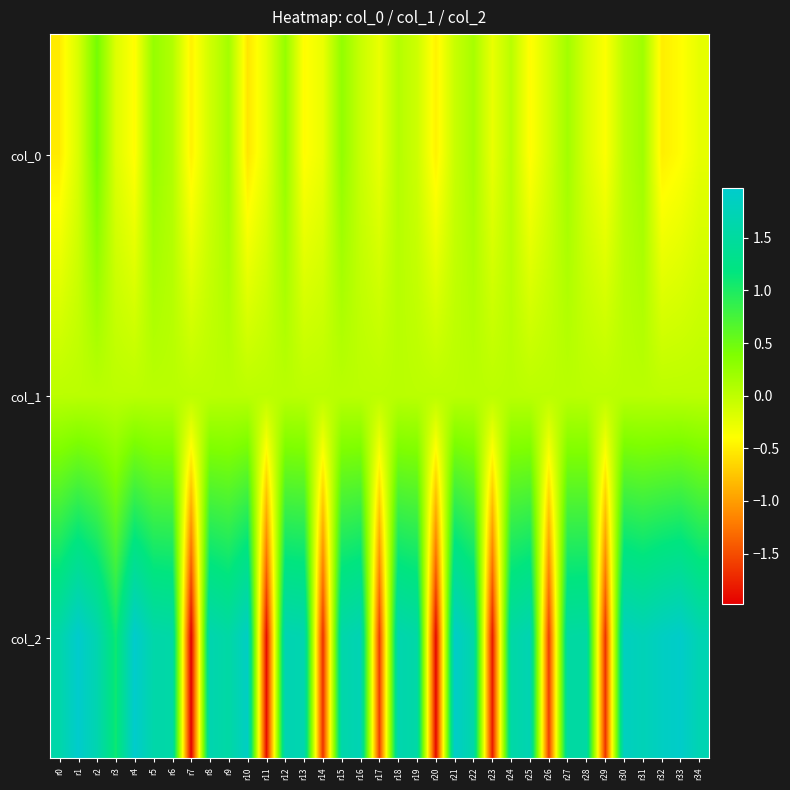

Count the number of categories in the chart.

35